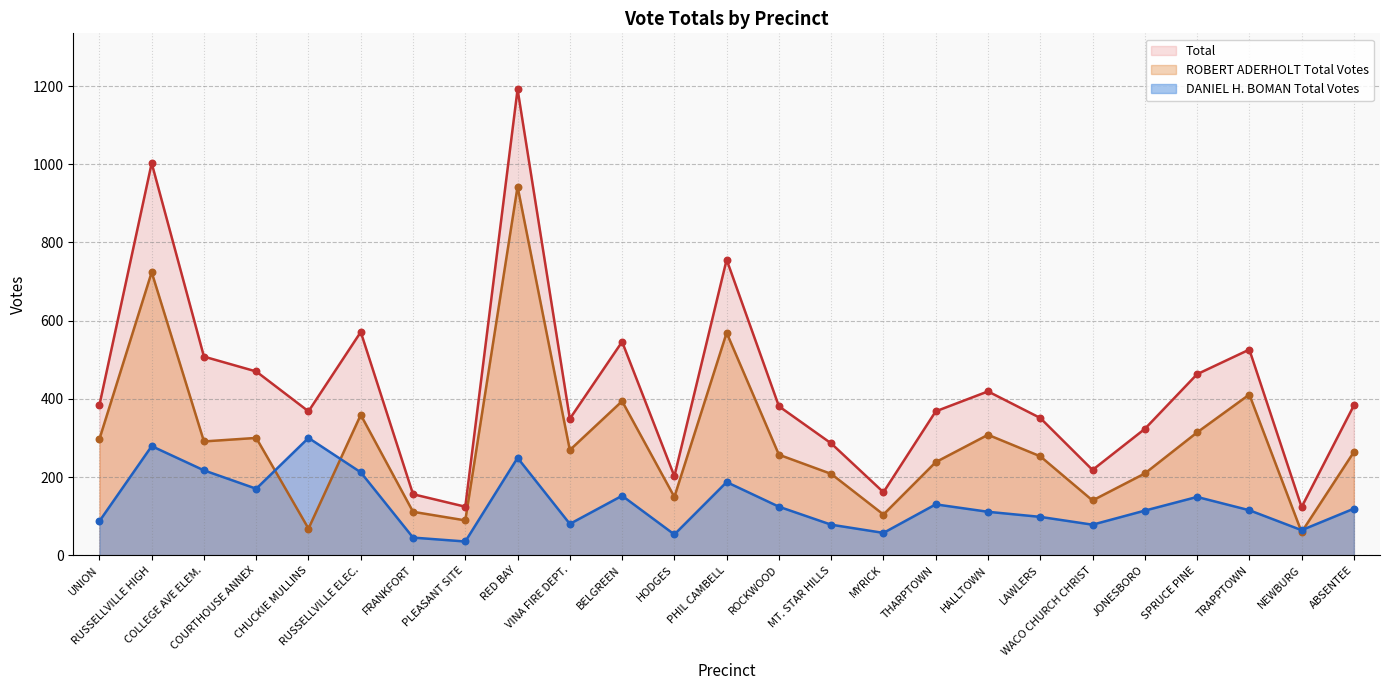

What is the total value across all series at HODGES?

404